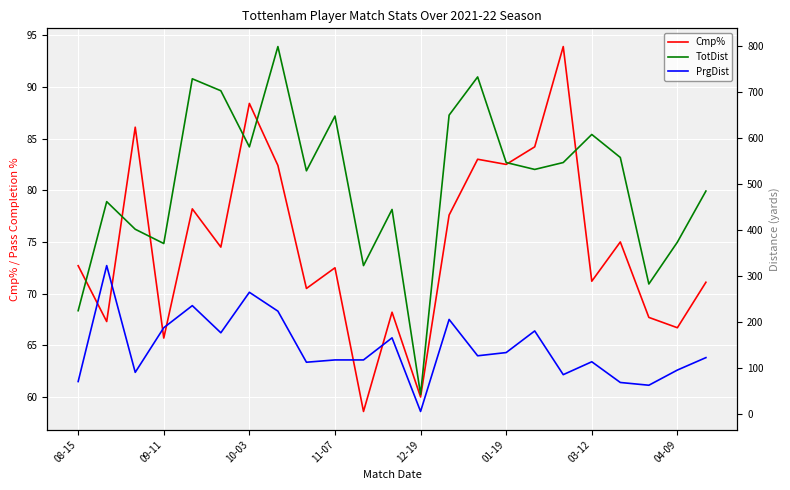

Which series has the widest spread of values?

TotDist